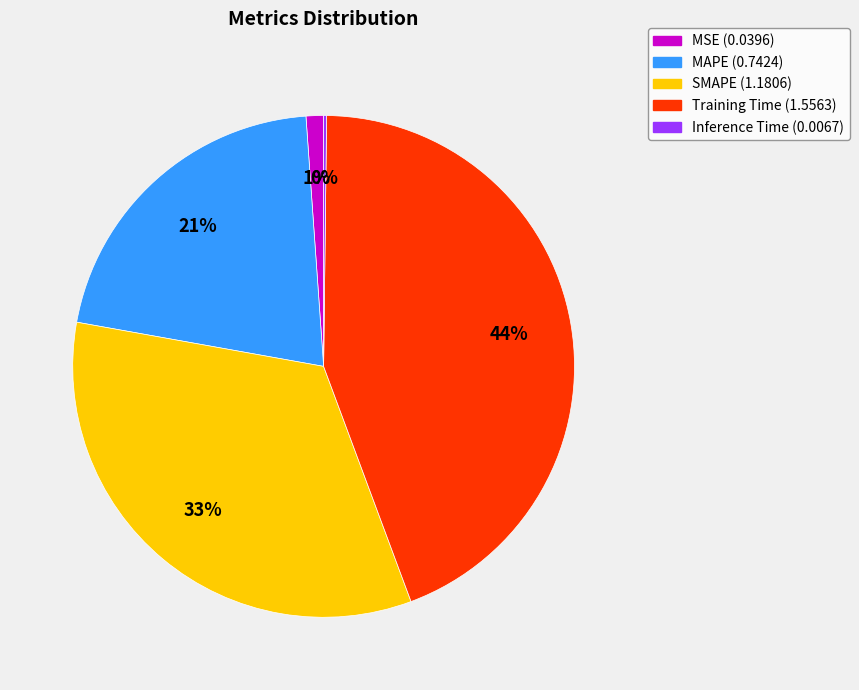

Is there a majority slice in this chart?

No